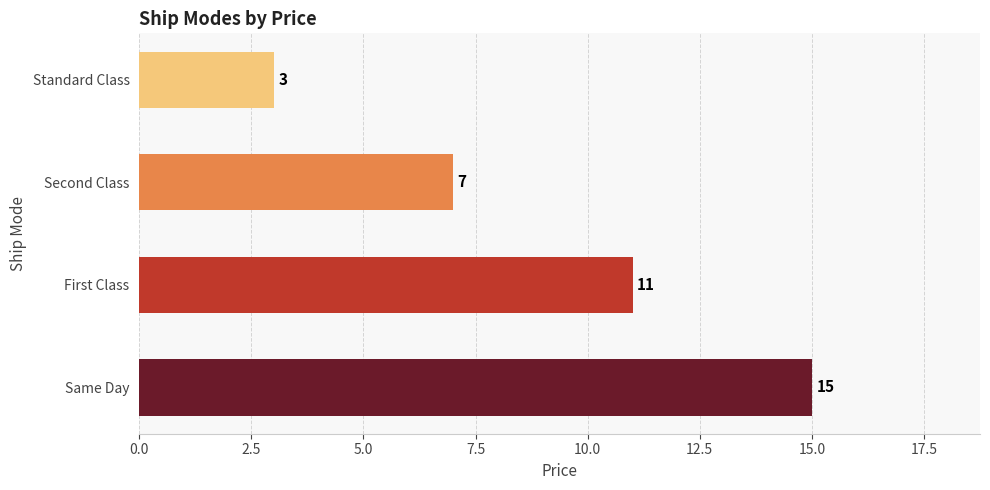

Reading top to bottom, transcribe all the data shown in this chart.

3	7	11	15